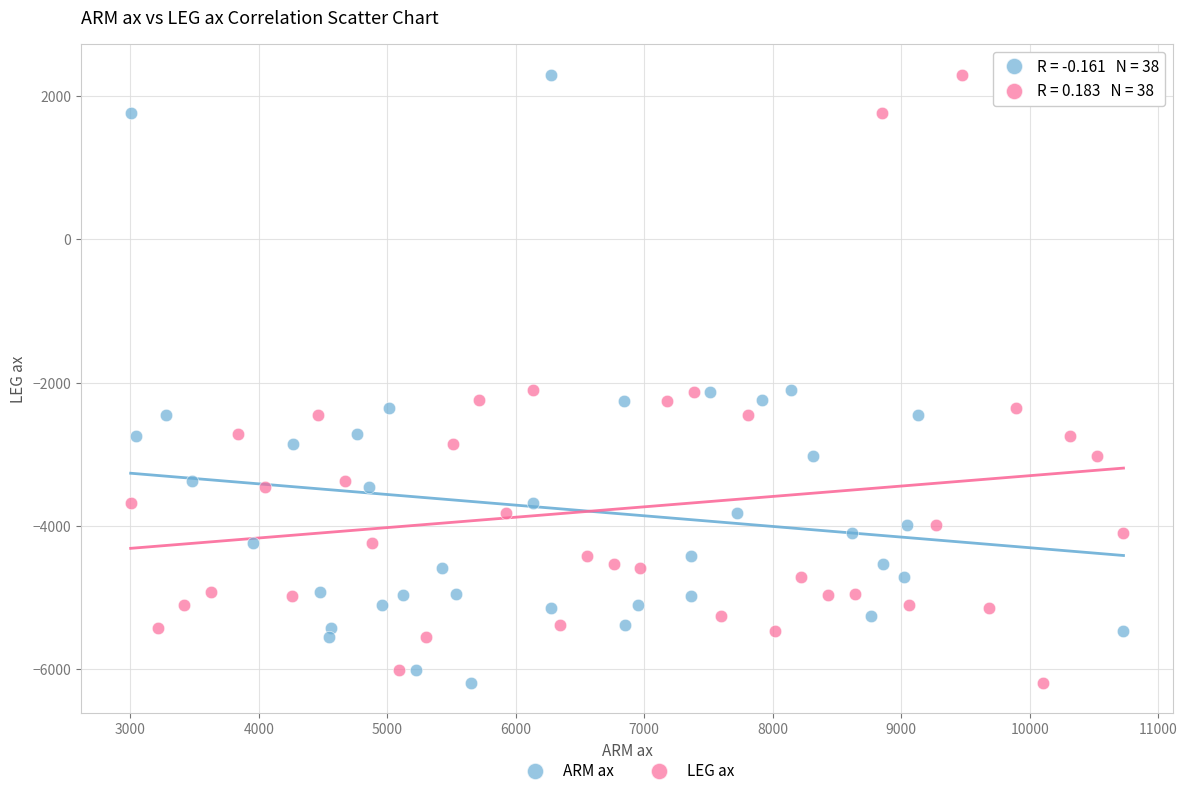

What are all the series names shown in the legend?

ARM ax, LEG ax